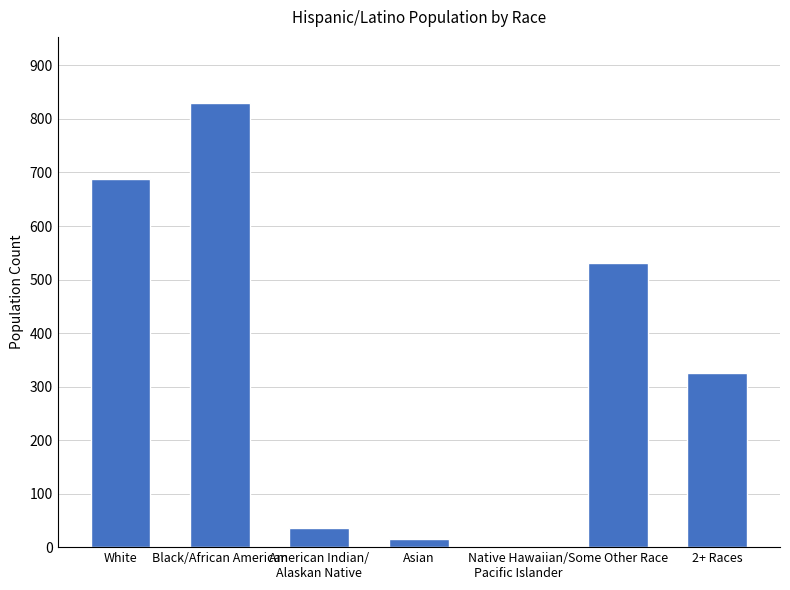

Are the bars grouped side by side (vs. stacked)?

No